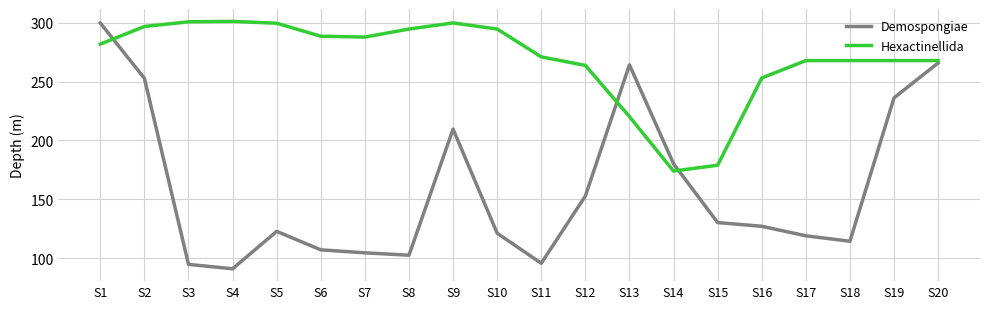

True or false: Demospongiae has more than 1 points higher than both neighbors.

True